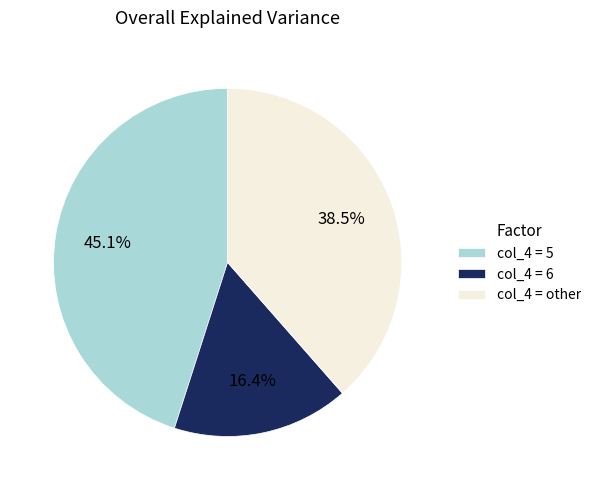

What is the ratio of the value at col_4 = other to the value at col_4 = 6?

2.3